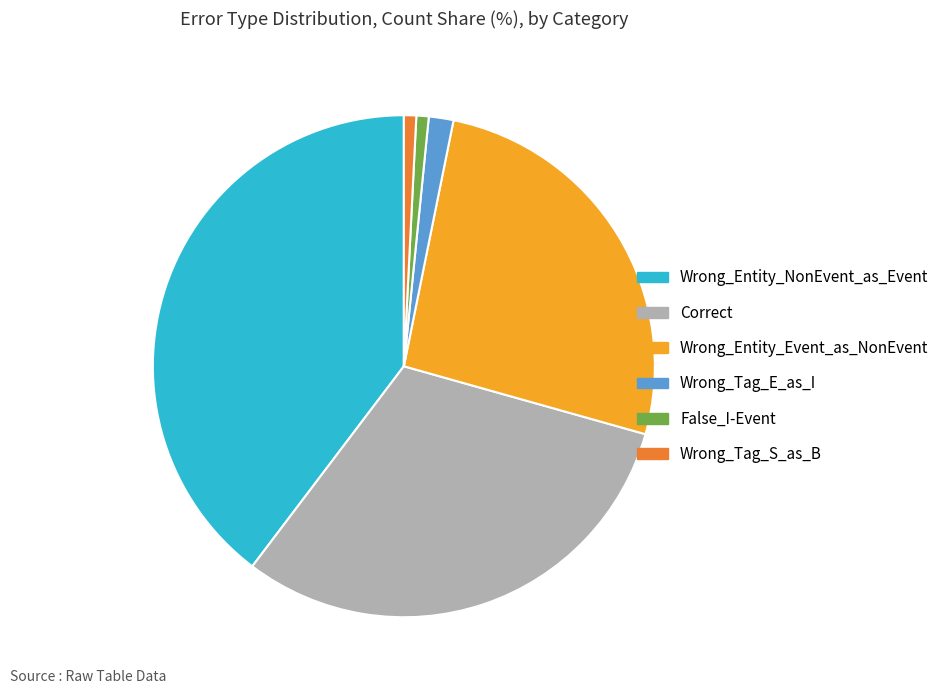

What is the largest slice in the pie chart?

Wrong_Entity_NonEvent_as_Event